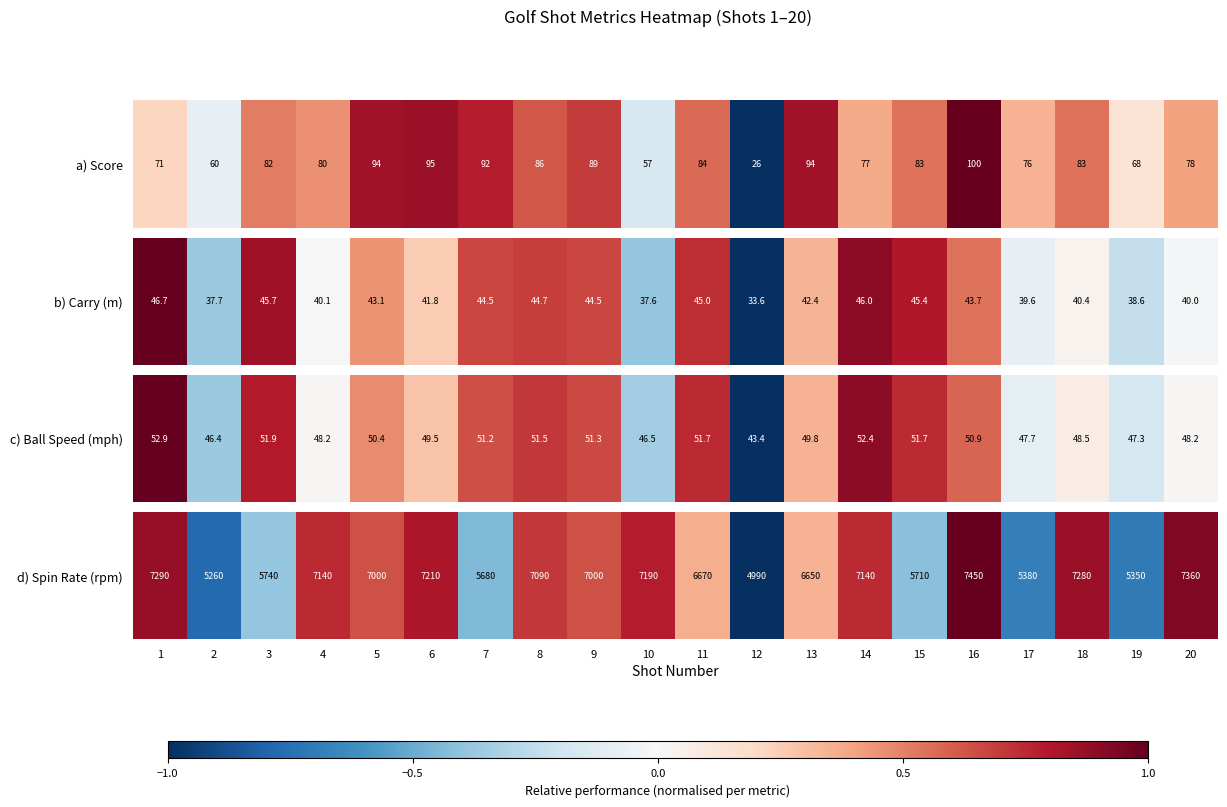

At which category does the chart reach its peak across all series?

16